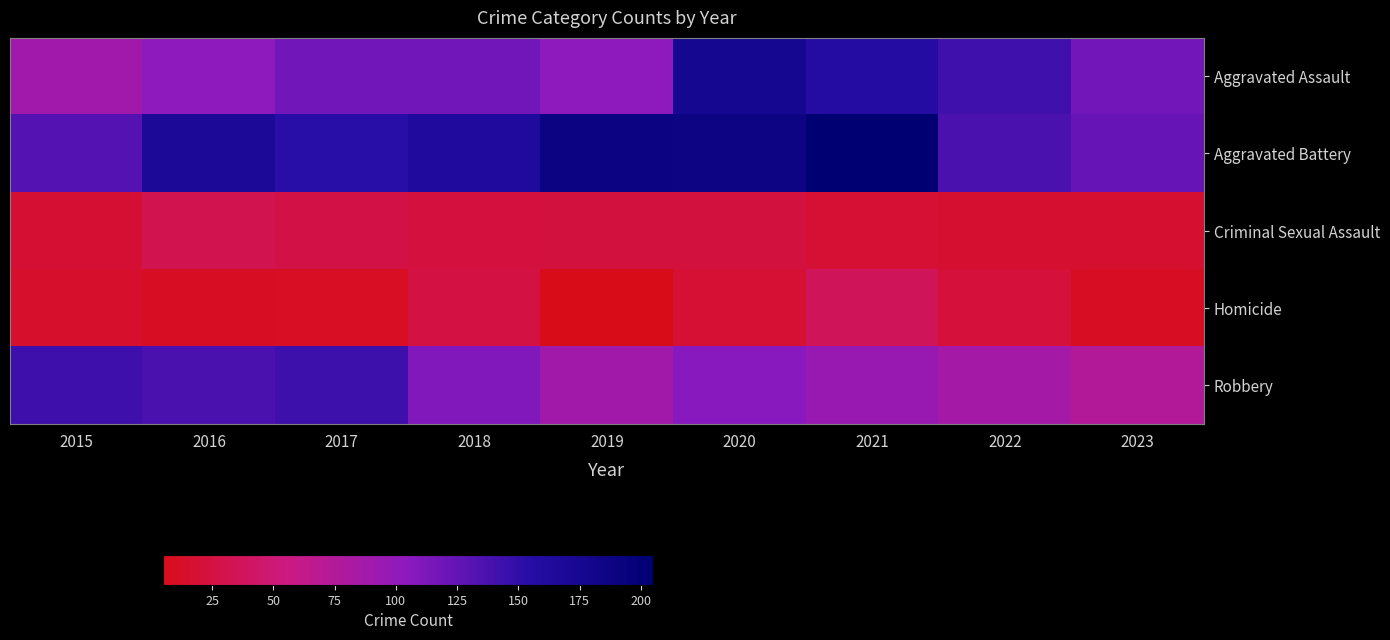

What is the total value across all series at 2021?

513